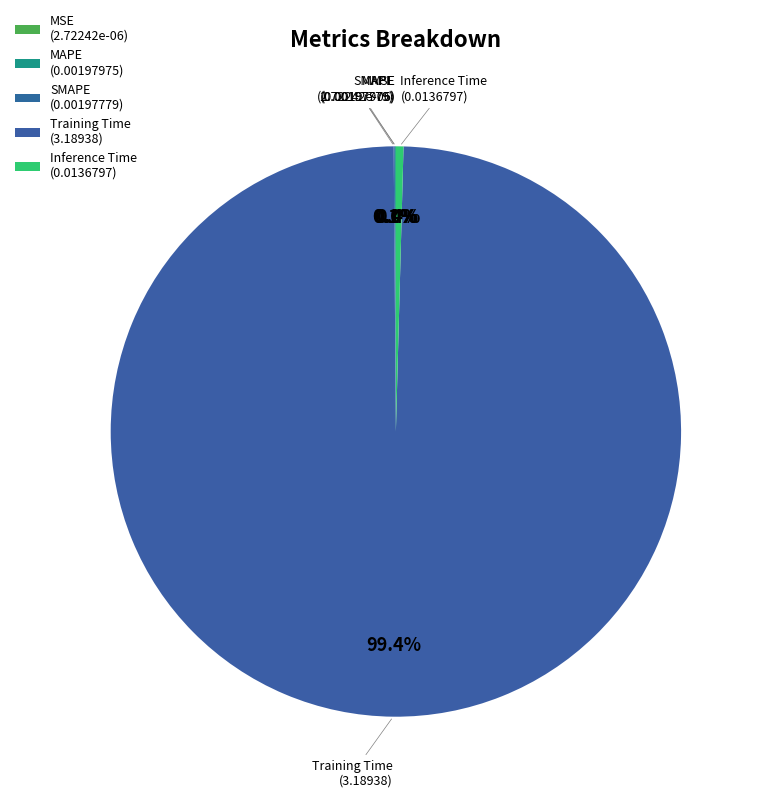

Rank the categories by value from highest to lowest.

Training Time, Inference Time, MAPE, SMAPE, MSE